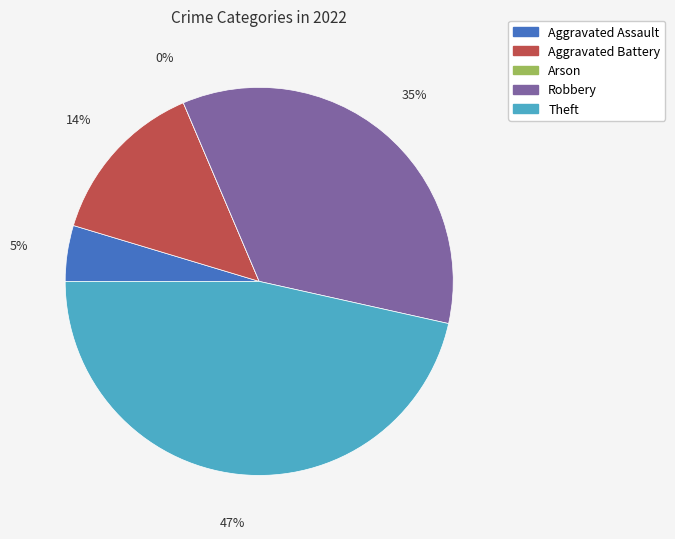

Is it true that Arson is 7% of the pie?

False